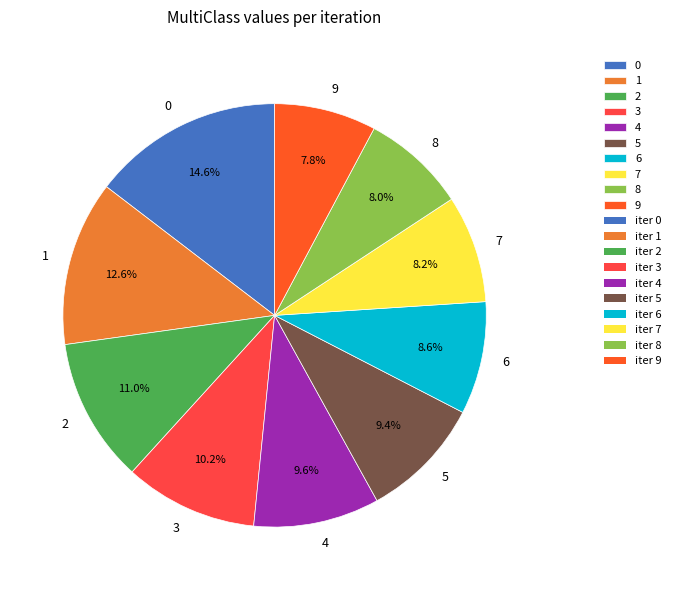

How many segments does this pie chart have?

10